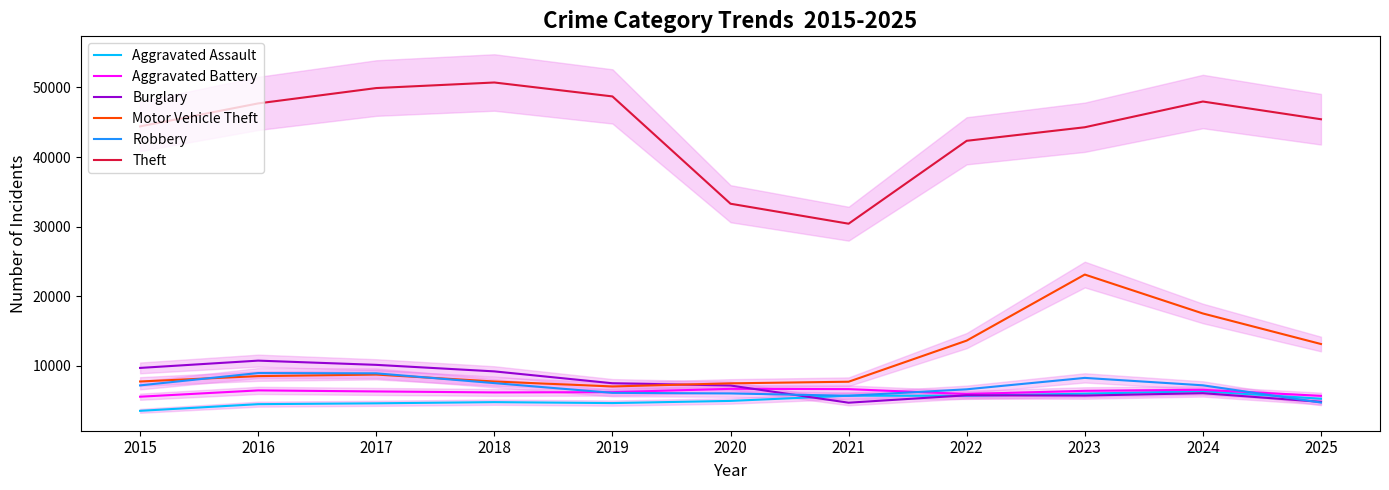

In Aggravated Battery, how many points are lower than both neighbors (excluding endpoints)?

2